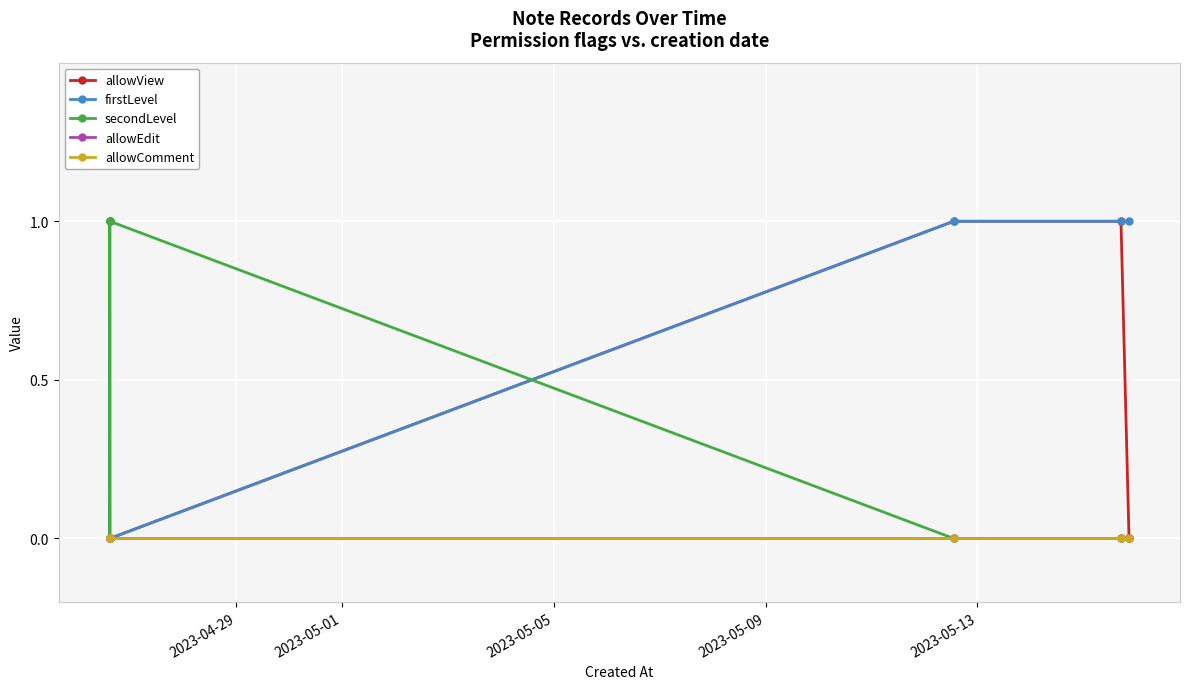

Does the chart have visible grid lines?

Yes